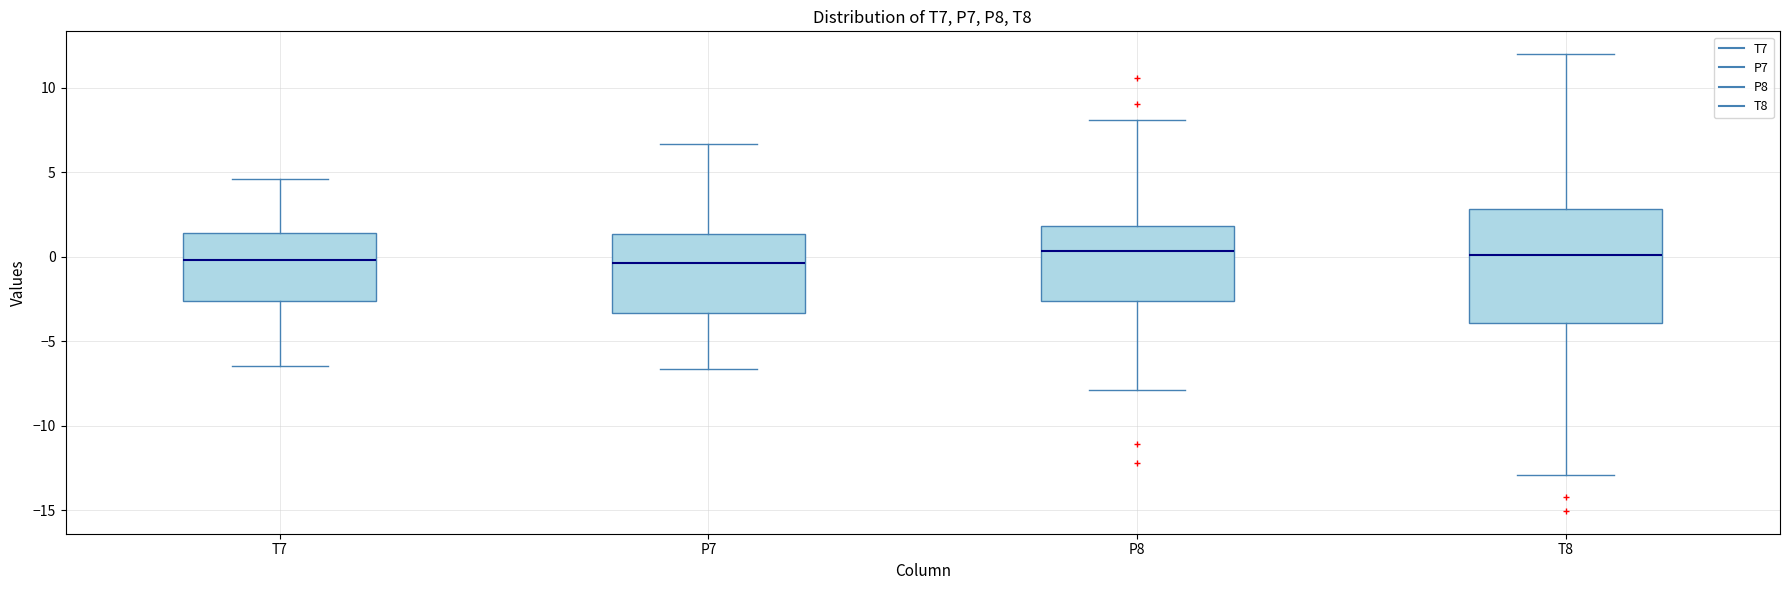

Where does the lower whisker of the box for T8 end on the y-axis? The values are not printed on the chart, so give them approximately, as read against the axis.

-13.0